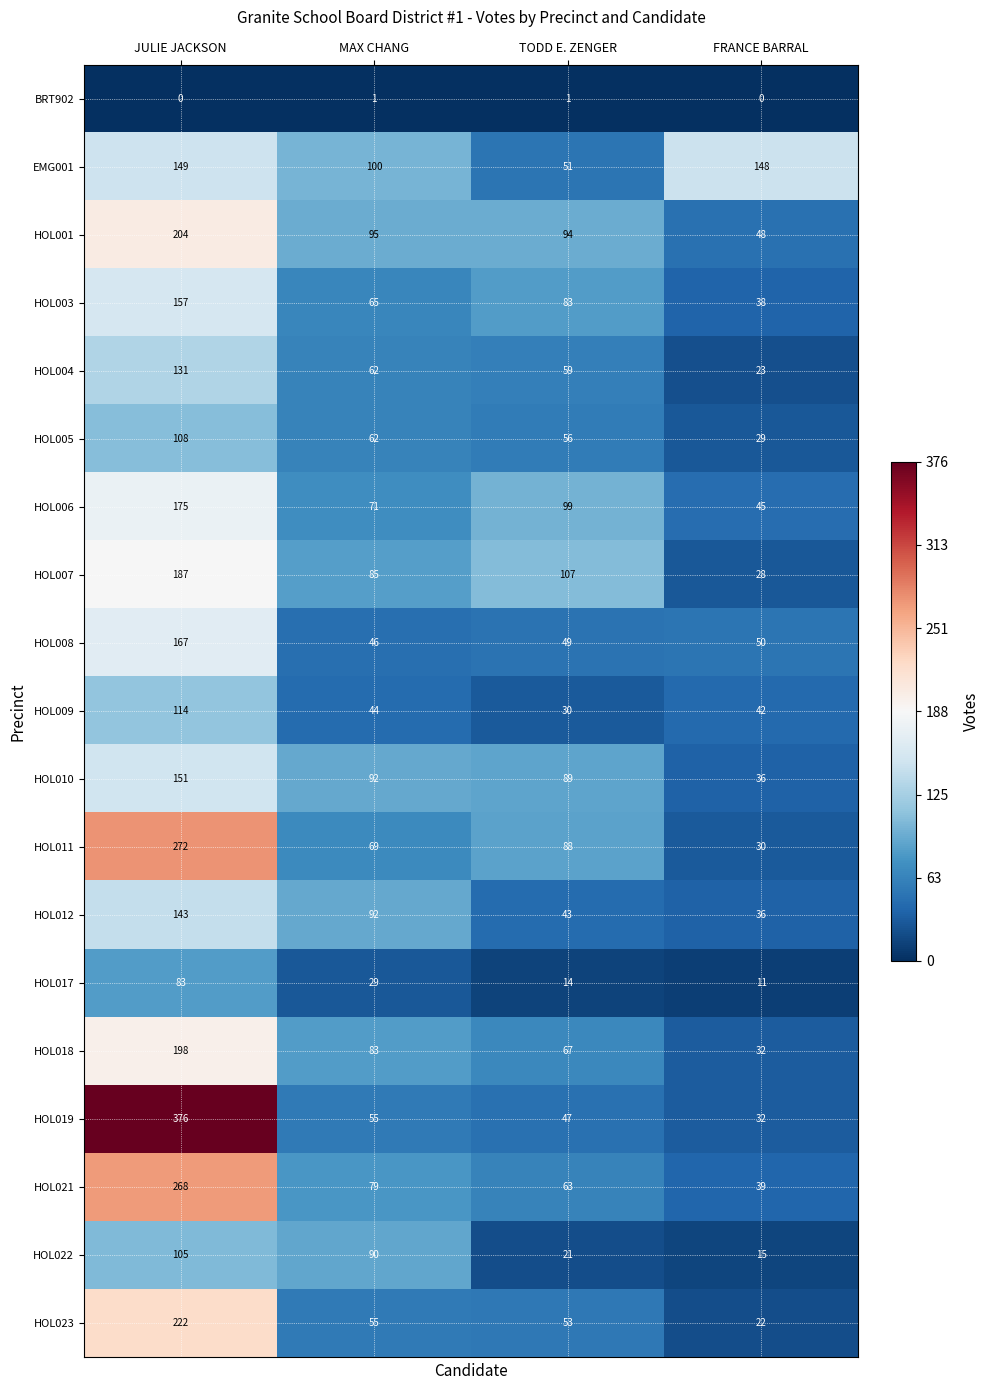

At which category is the sum across all series the highest?

JULIE JACKSON